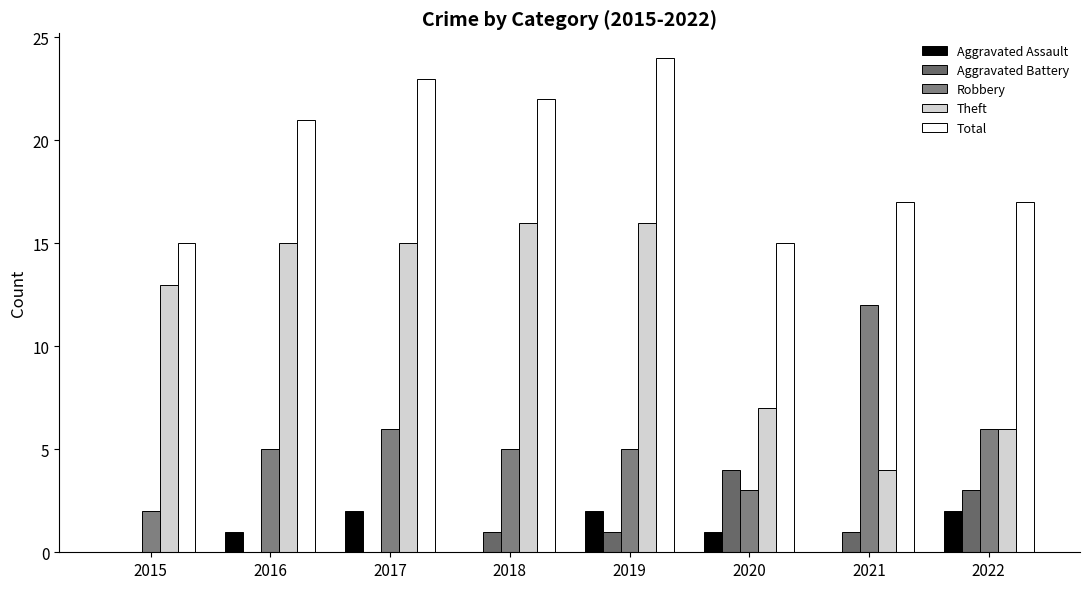

Reading left to right, extract all data points from this chart.

Aggravated Assault: 0	1	2	0	2	1	0	2
Aggravated Battery: 0	0	0	1	1	4	1	3
Robbery: 2	5	6	5	5	3	12	6
Theft: 13	15	15	16	16	7	4	6
Total: 15	21	23	22	24	15	17	17